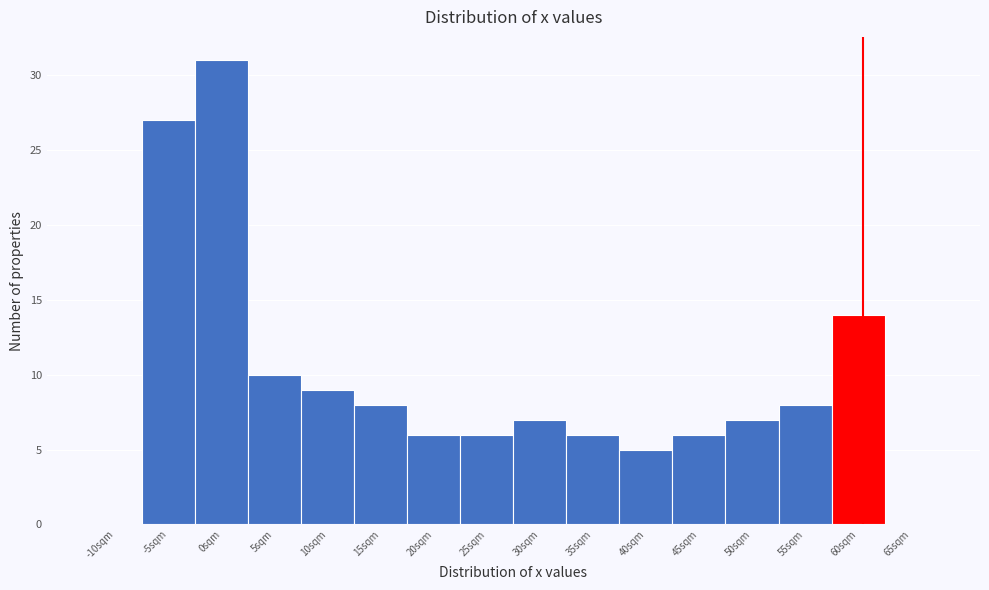

Reading right to left, transcribe all the data shown in this chart.

65sqm=0	60sqm=14	55sqm=8	50sqm=7	45sqm=6	40sqm=5	35sqm=6	30sqm=7	25sqm=6	20sqm=6	15sqm=8	10sqm=9	5sqm=10	0sqm=31	-5sqm=27	-10sqm=0